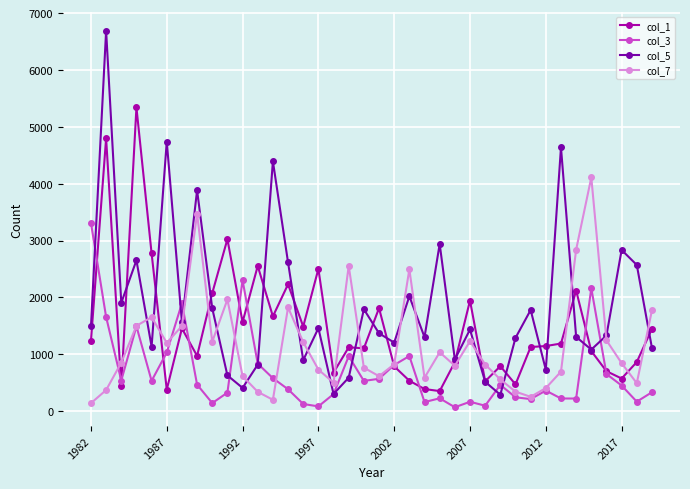

Which series has the largest range (max minus min)?

col_5